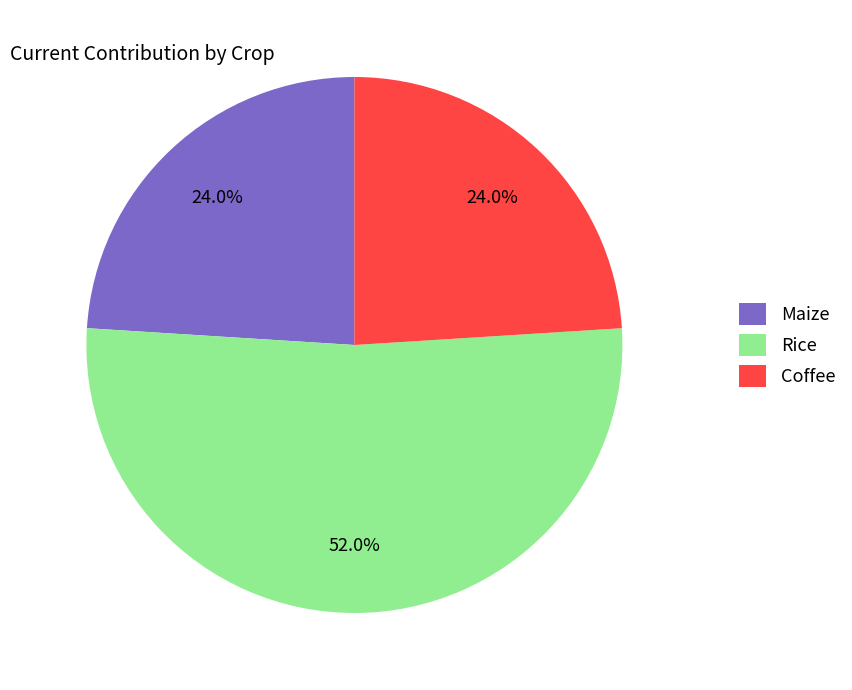

Is the sum of Coffee and Maize greater than half?

No